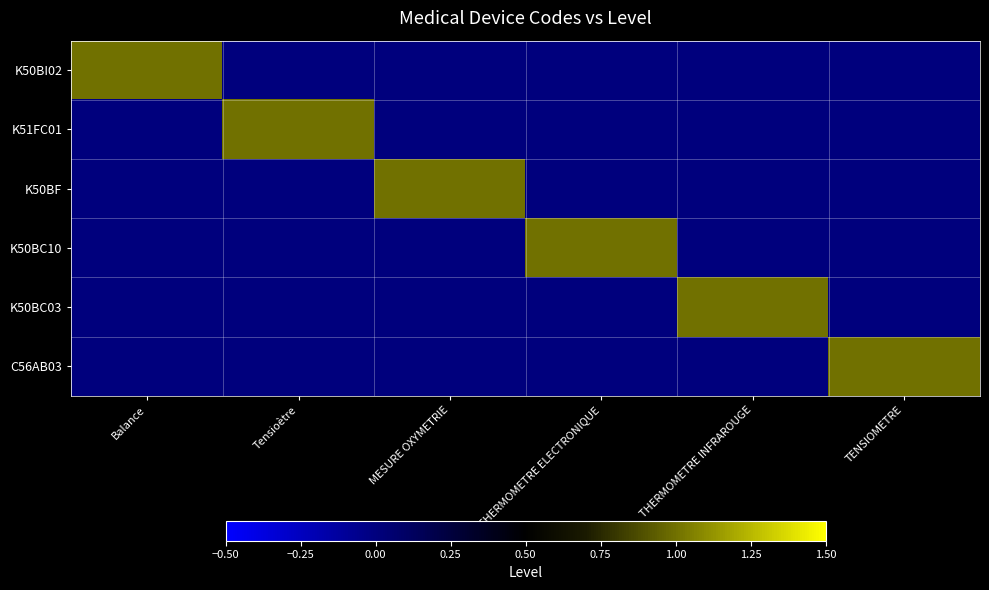

Reading right to left, extract all data points from this chart.

K50BI02: TENSIOMETRE=0	THERMOMETRE INFRAROUGE=0	THERMOMETRE ELECTRONIQUE=0	MESURE OXYMETRIE=0	Tensioètre=0	Balance=1
K51FC01: TENSIOMETRE=0	THERMOMETRE INFRAROUGE=0	THERMOMETRE ELECTRONIQUE=0	MESURE OXYMETRIE=0	Tensioètre=1	Balance=0
K50BF: TENSIOMETRE=0	THERMOMETRE INFRAROUGE=0	THERMOMETRE ELECTRONIQUE=0	MESURE OXYMETRIE=1	Tensioètre=0	Balance=0
K50BC10: TENSIOMETRE=0	THERMOMETRE INFRAROUGE=0	THERMOMETRE ELECTRONIQUE=1	MESURE OXYMETRIE=0	Tensioètre=0	Balance=0
K50BC03: TENSIOMETRE=0	THERMOMETRE INFRAROUGE=1	THERMOMETRE ELECTRONIQUE=0	MESURE OXYMETRIE=0	Tensioètre=0	Balance=0
C56AB03: TENSIOMETRE=1	THERMOMETRE INFRAROUGE=0	THERMOMETRE ELECTRONIQUE=0	MESURE OXYMETRIE=0	Tensioètre=0	Balance=0